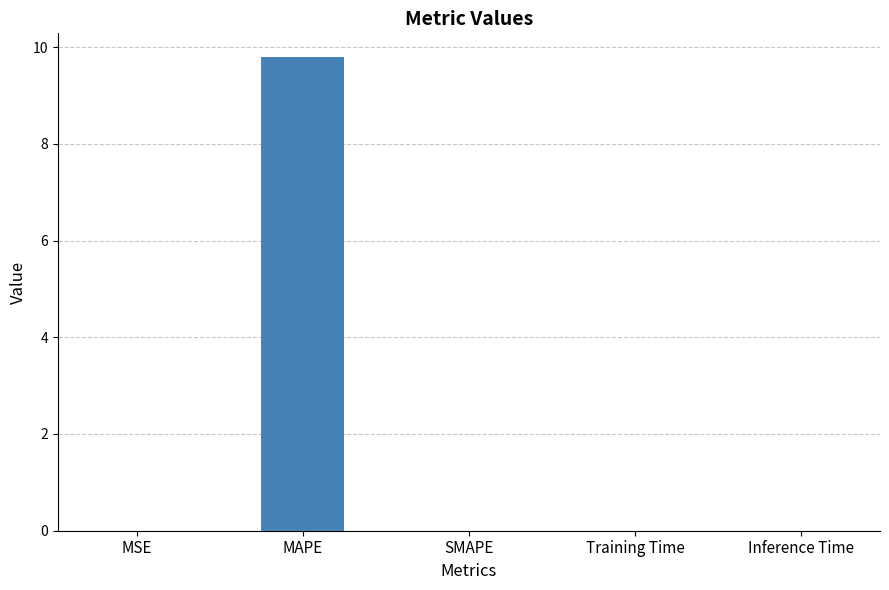

Are the bars horizontal?

No